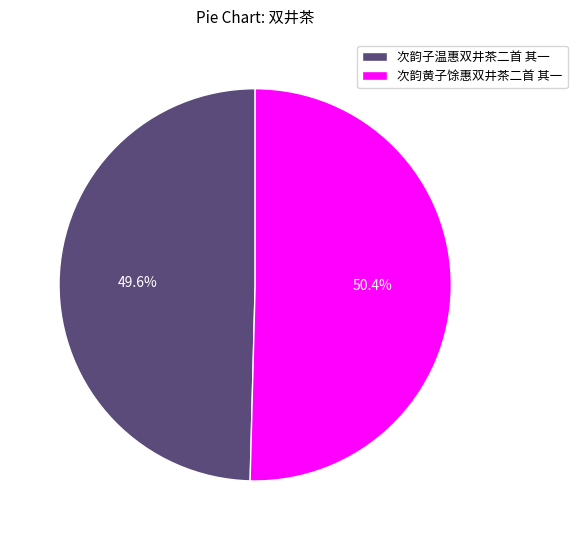

How much of the chart is everything except 次韵黄子馀惠双井茶二首 其一?

49.6%